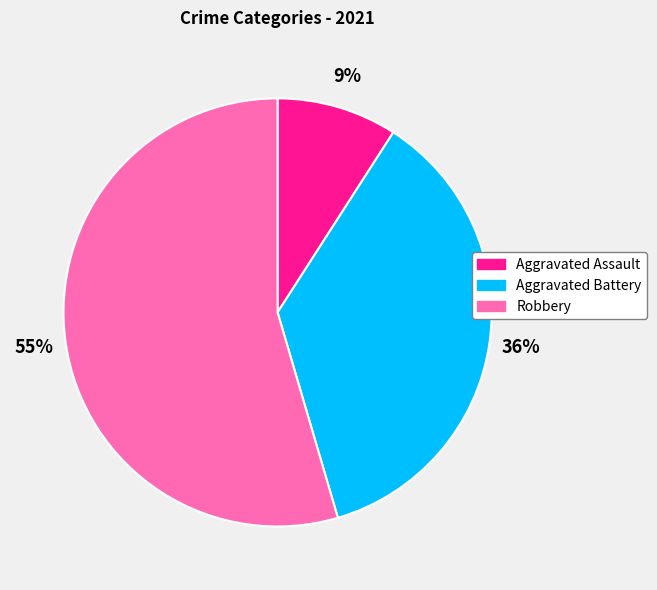

To the nearest percent, what is the average slice percentage?

33%